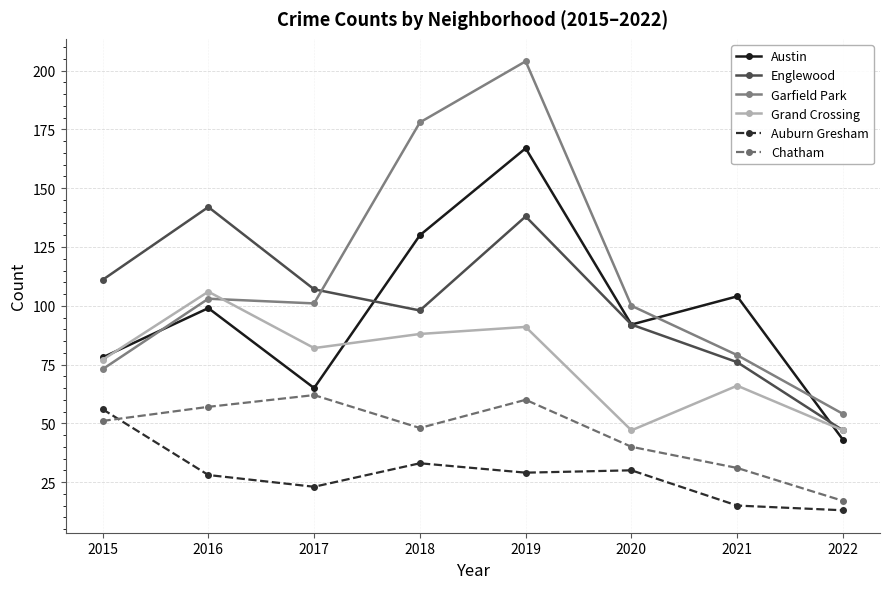

What is the total value across all series at 2018?

575